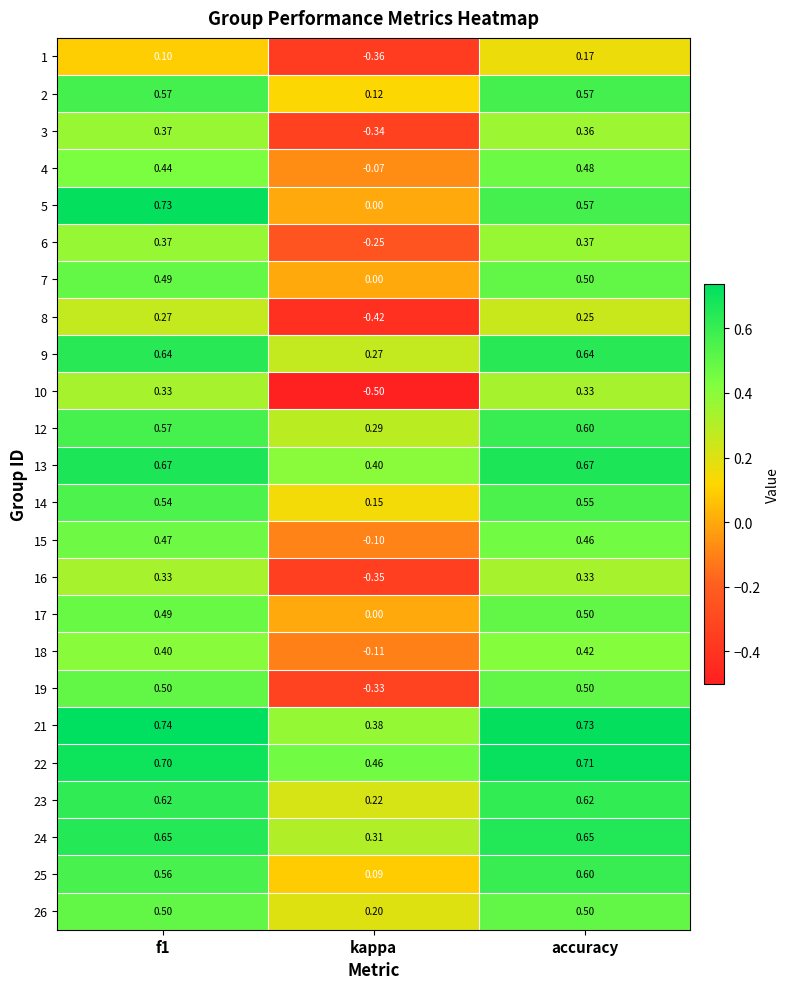

Which category has the lowest value in the 2 series?

kappa